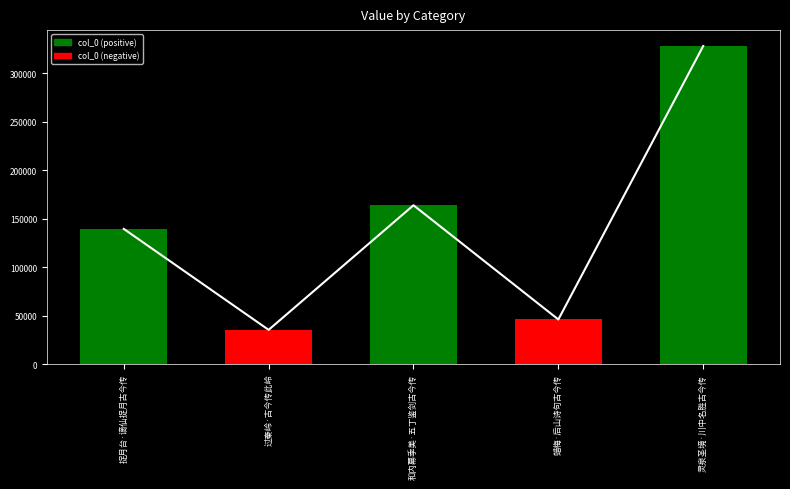

Rank the categories by value from highest to lowest.

灵泉圣境·川中名胜古今传, 和内幕季美·五丁鉴剑古今传, 捉月台·谪仙捉月古今传, 蜡梅·后山诗句古今传, 过秦岭·古今传此岭